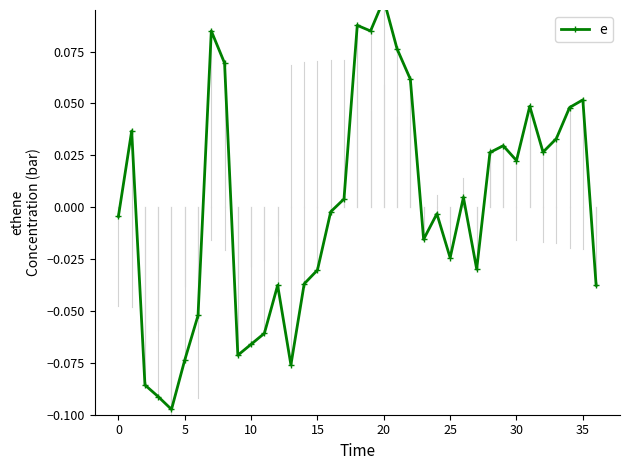

The value at 5 is -0.1. True or false?

False